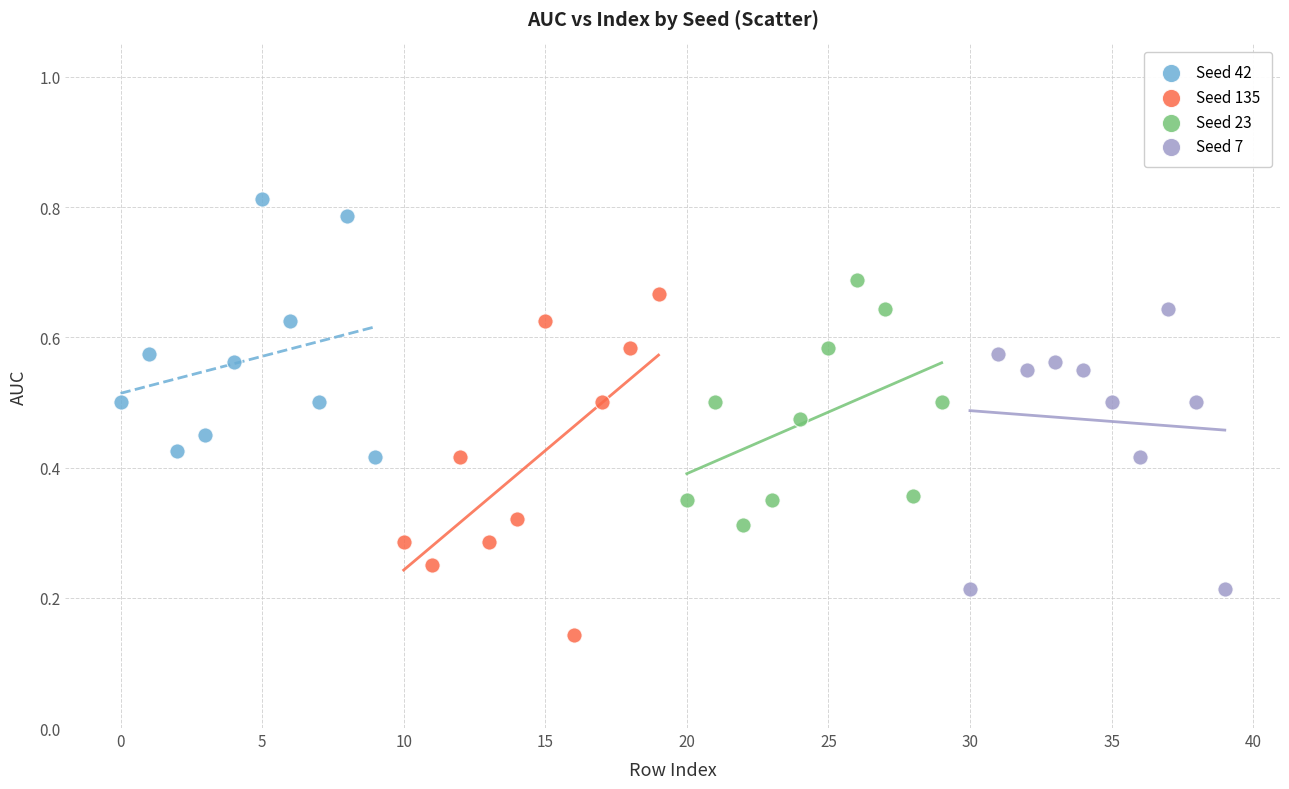

Which series reaches the minimum Y coordinate?

Seed 135